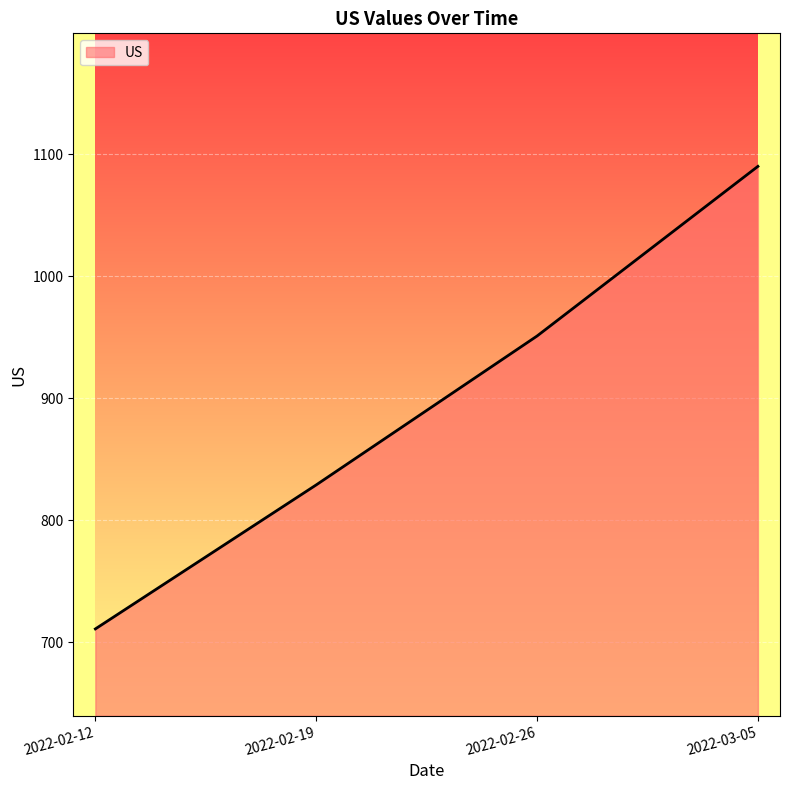

List the labels in order of value, largest first.

2022-03-05, 2022-02-26, 2022-02-19, 2022-02-12